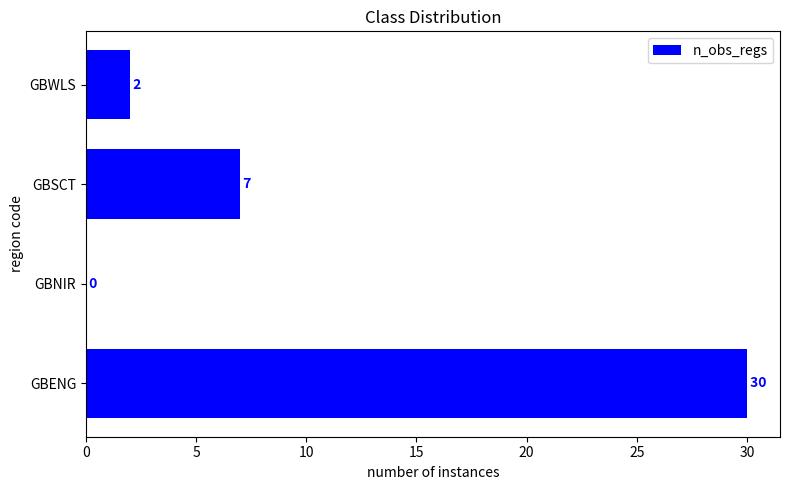

Reading top to bottom, list all the values displayed in this chart.

GBWLS=2	GBSCT=7	GBNIR=0	GBENG=30